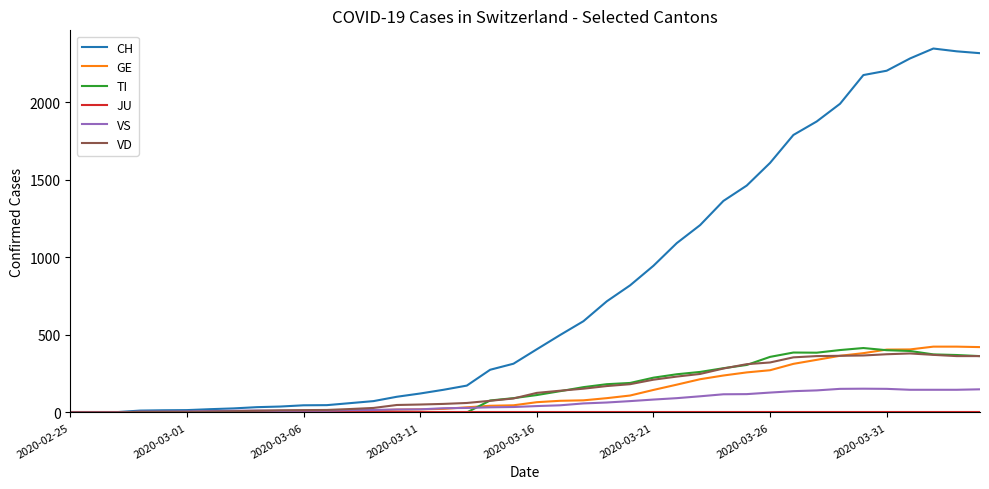

What is the highest value of the GE series?

424